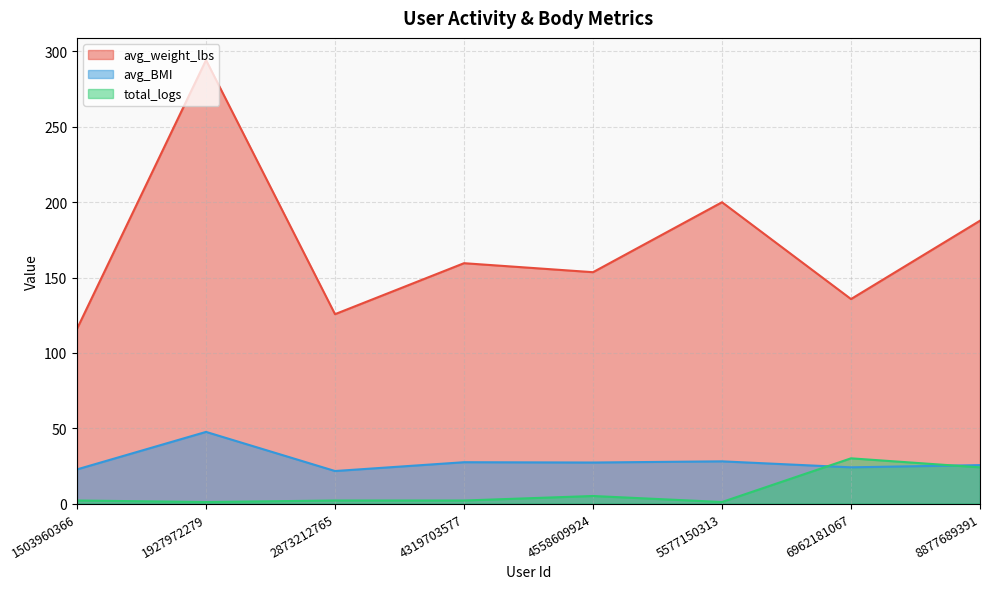

Reading left to right, list all the values displayed in this chart.

avg_weight_lbs: 116.0	294.3	125.7	159.5	153.5	200.0	135.7	187.7
avg_BMI: 22.6	47.5	21.6	27.4	27.2	28.0	24.0	25.5
total_logs: 2.0	1.0	2.0	2.0	5.0	1.0	30.0	24.0